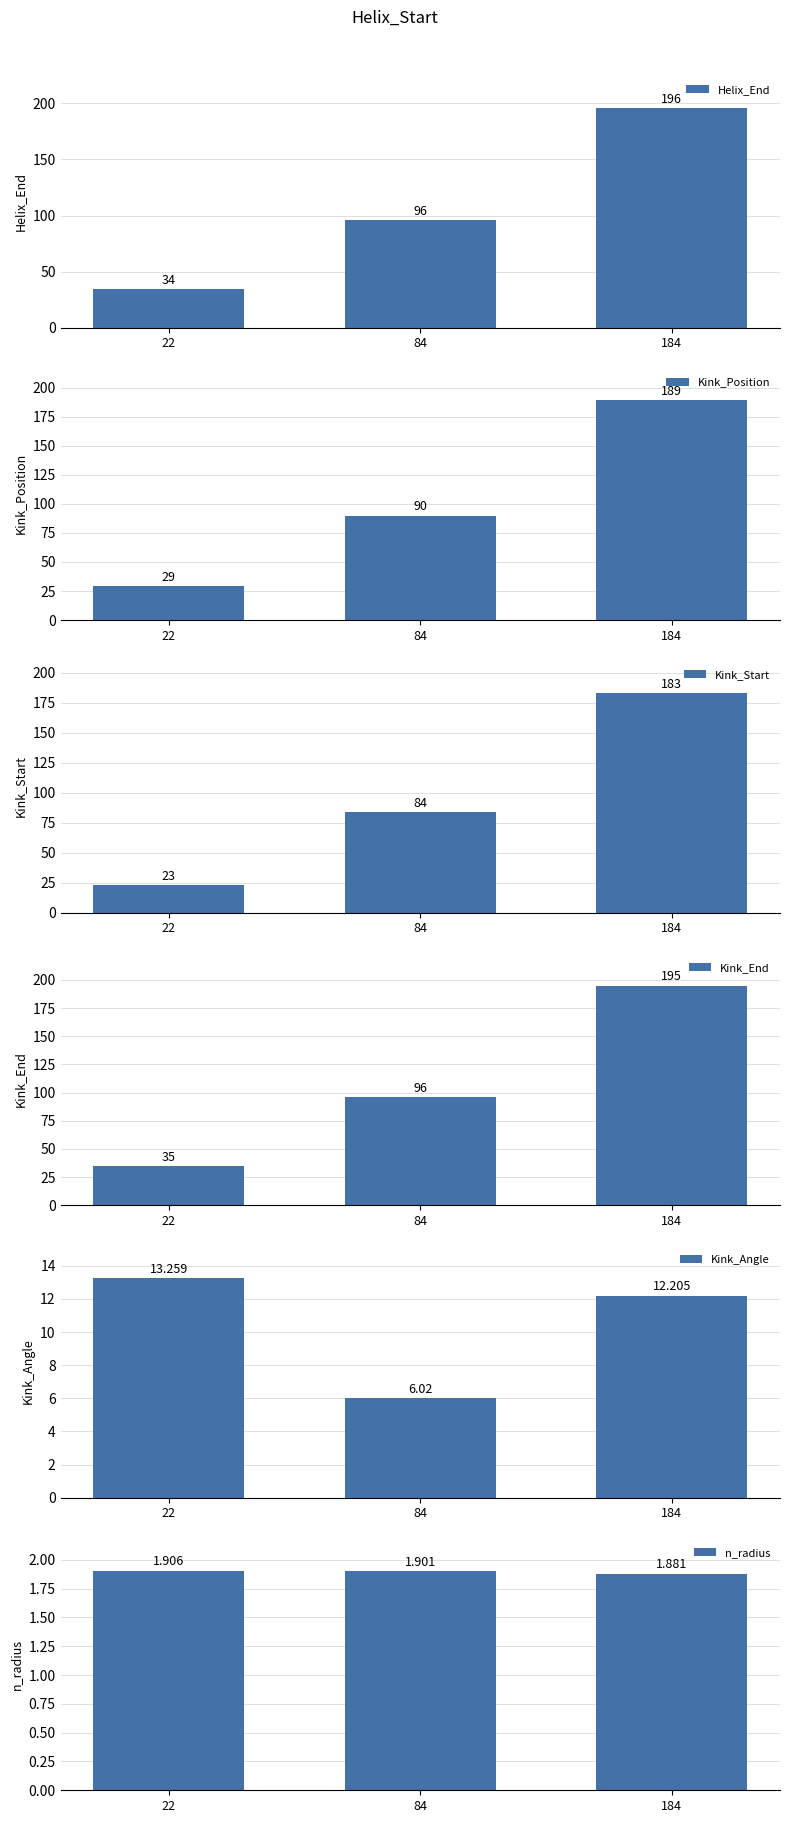

What is the difference between the second highest and minimum values in the Kink_End series?

61